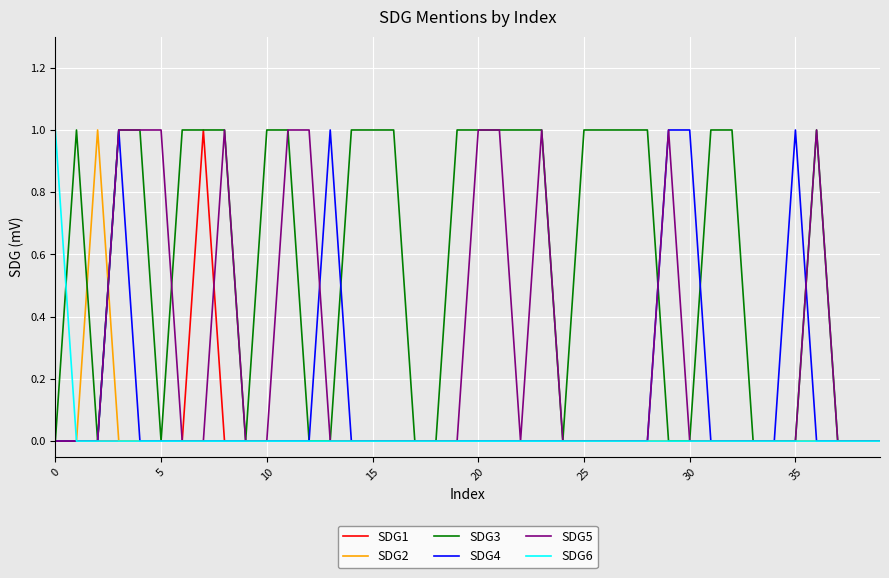

How many lines are shown in the chart?

6